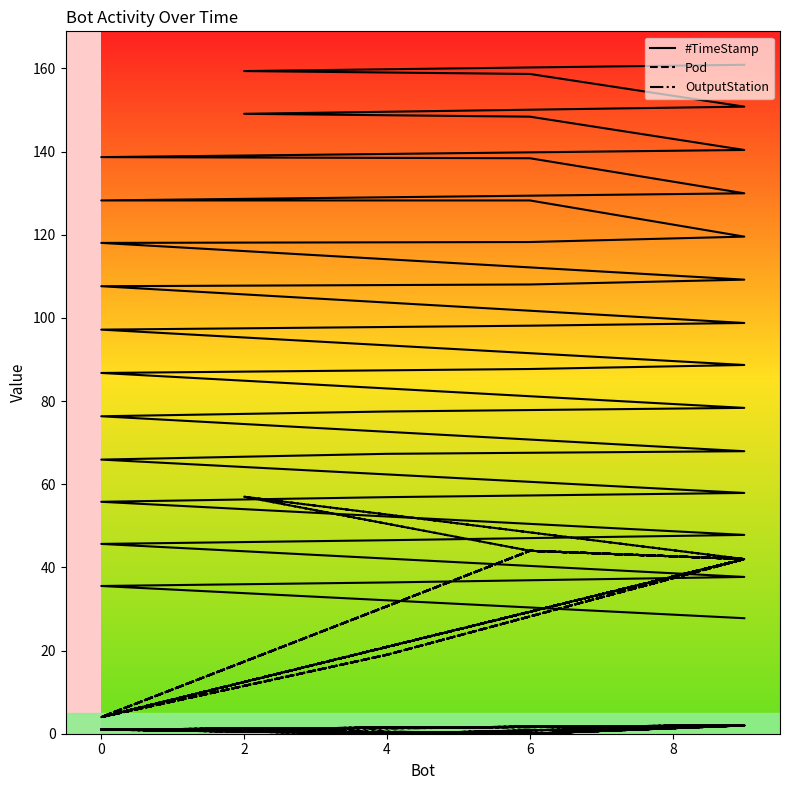

What is the value of the #TimeStamp point at the 33rd from the left?

138.7